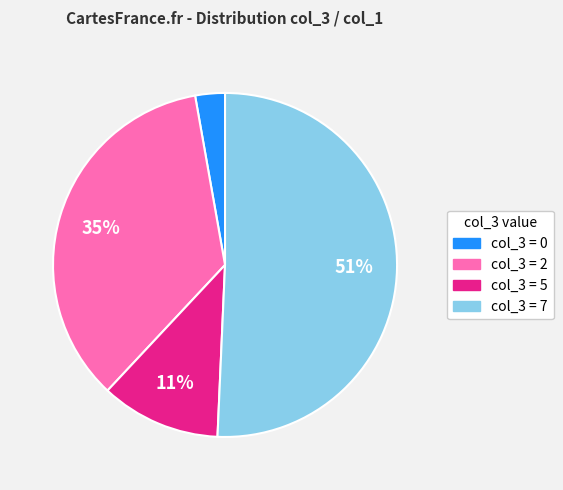

To the nearest percent, what is the difference between the largest and smallest slice percentages?

48%